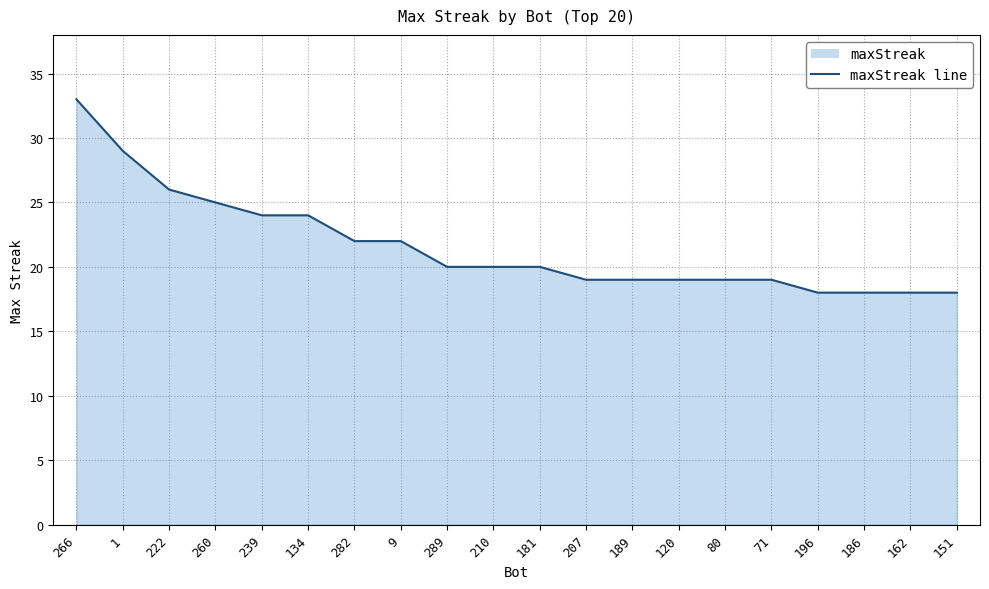

What is the maximum value shown in the chart?

33